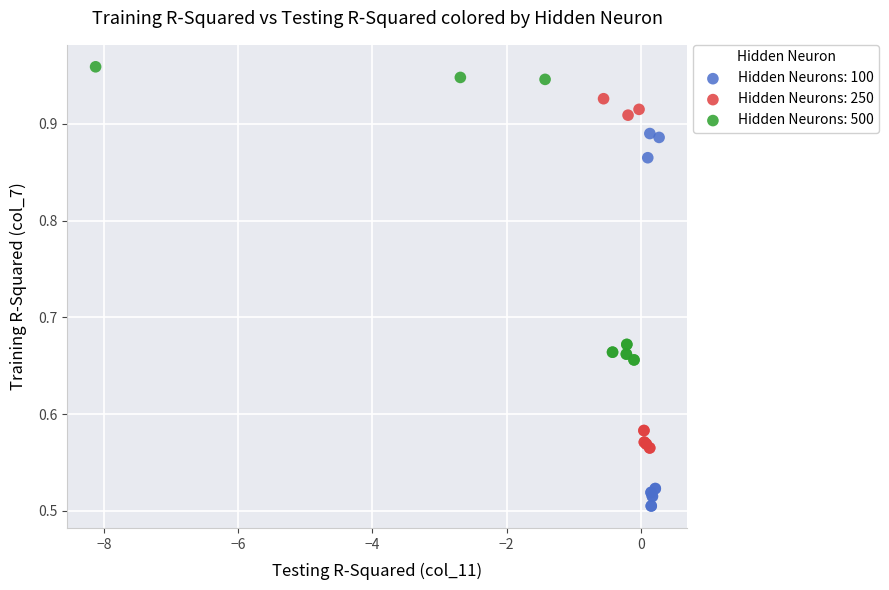

Which series has the largest Y range (max minus min)?

Hidden Neurons: 100